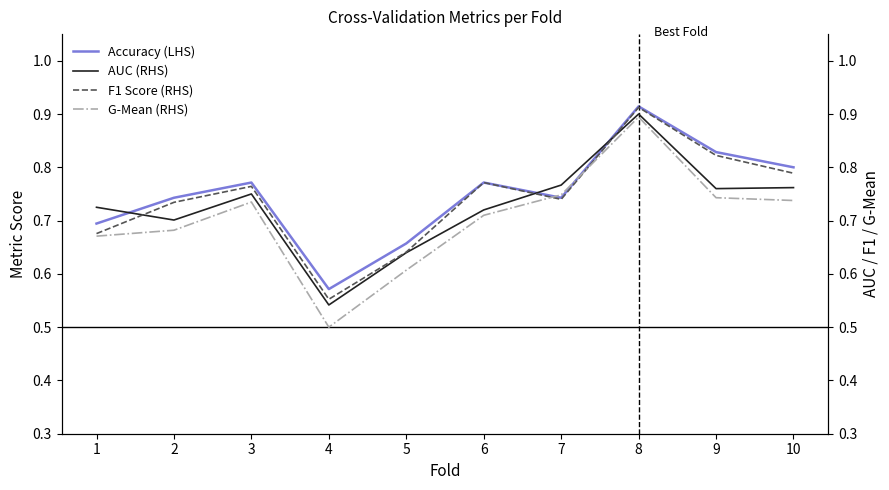

What is the sum of the Accuracy (LHS) values at 2 and 1?

1.4